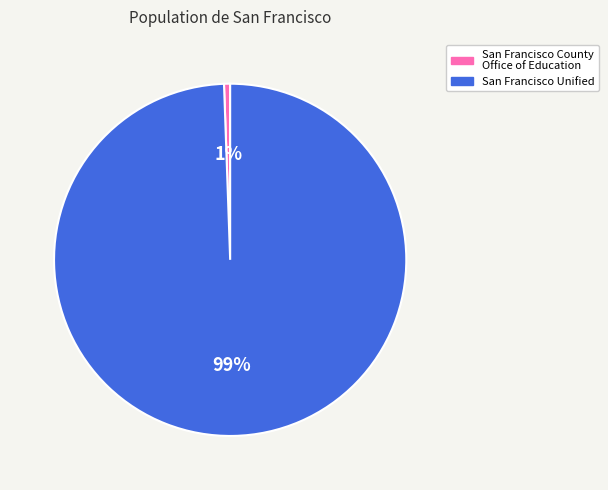

Is it true that San Francisco Unified is 99% of the pie?

True